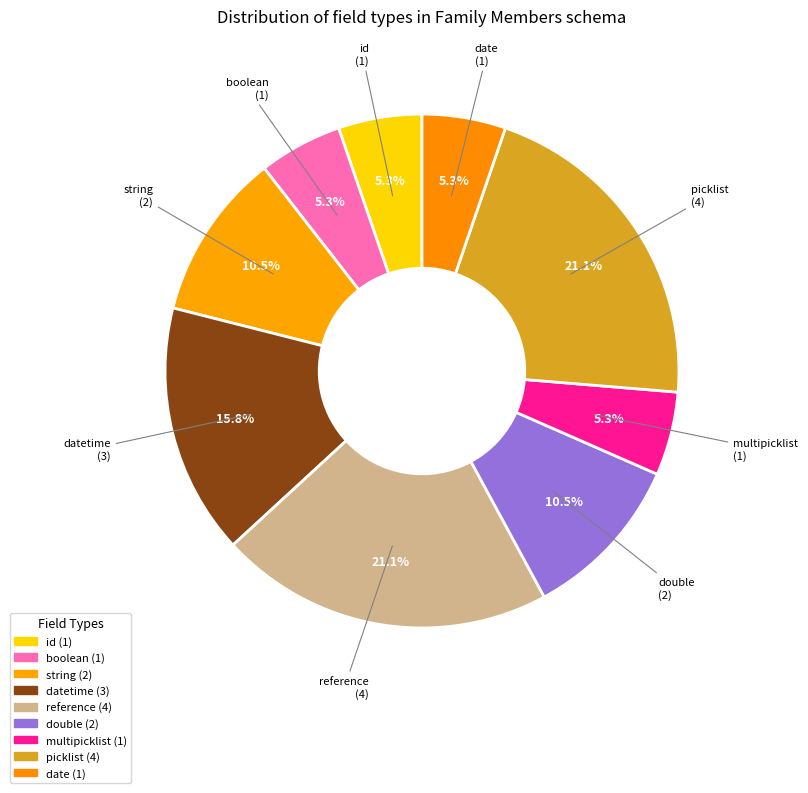

How many slices are in this pie chart?

9